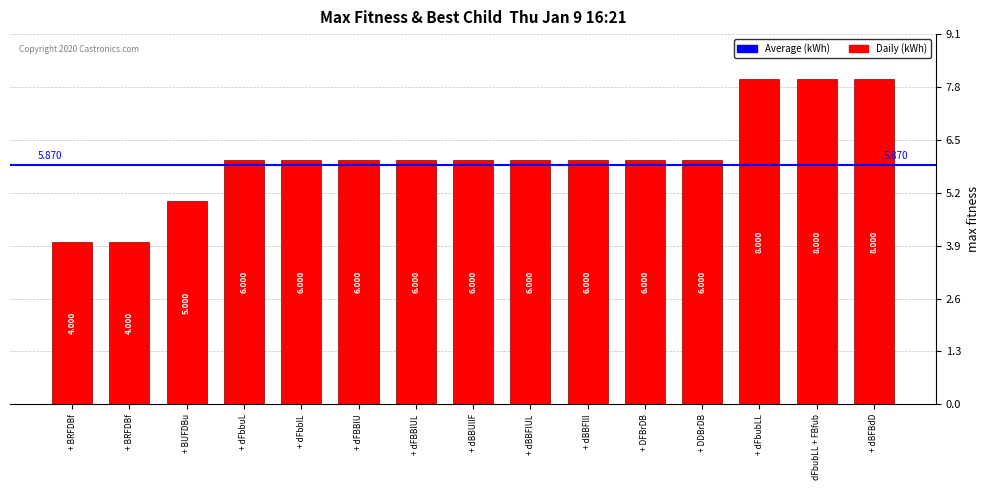

What is the label of the 15th bar from the right?

+ BRFDBf